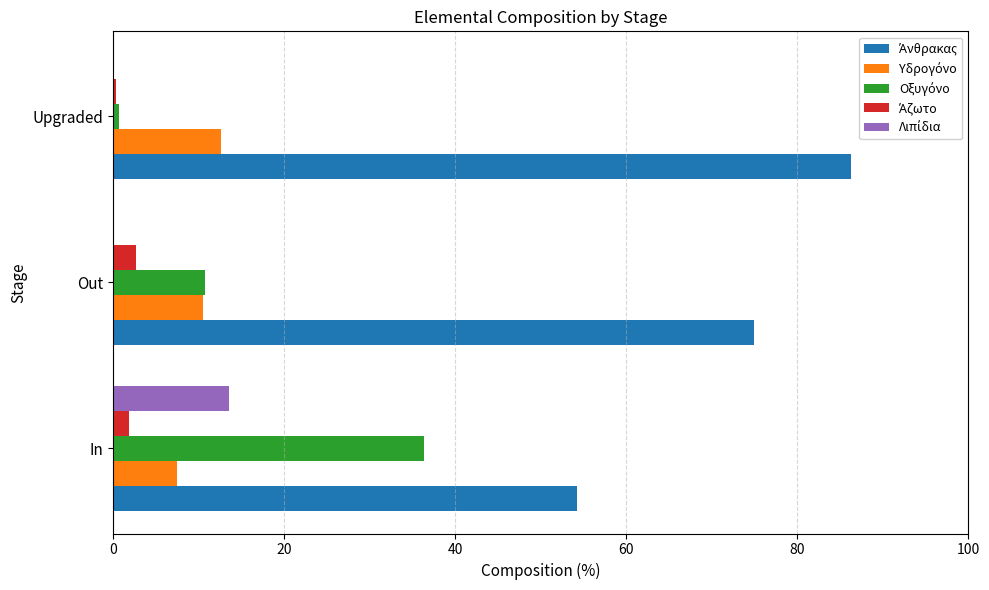

At which category is the sum across all series the highest?

In